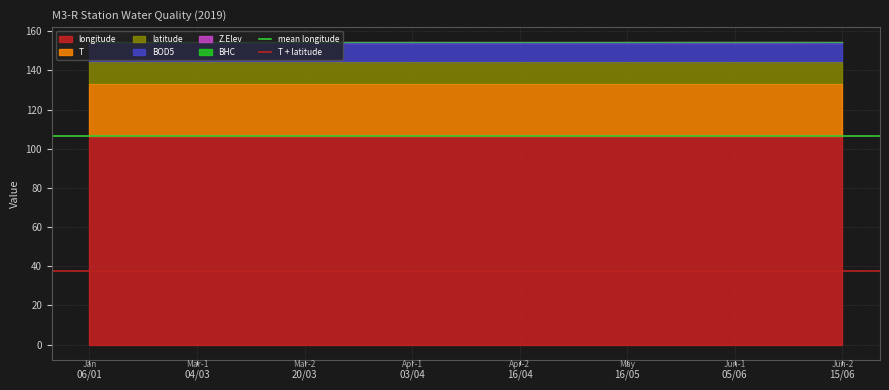

True or false: BHC has a value of 154.4 at 16/05.

True